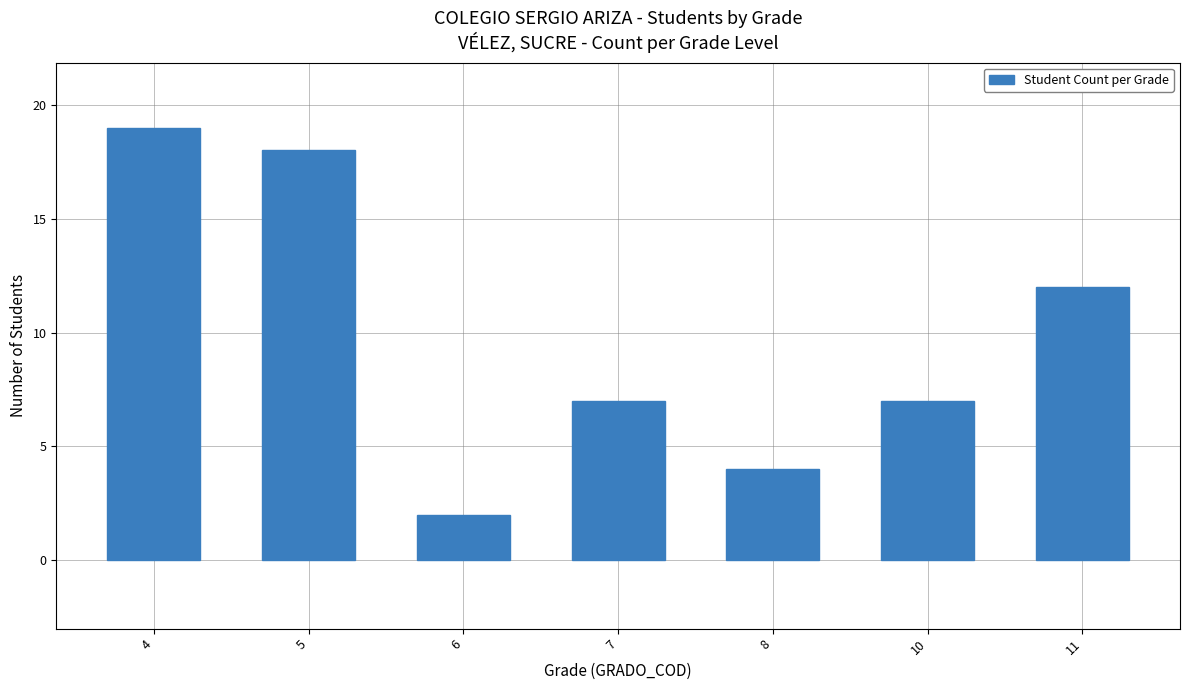

What is the difference between the maximum and minimum values?

17